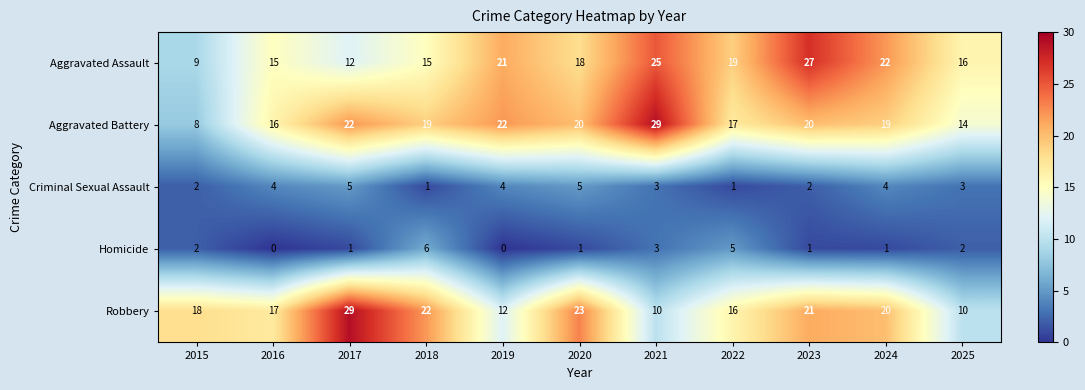

What is the difference between the second highest and minimum values in the Homicide series?

5